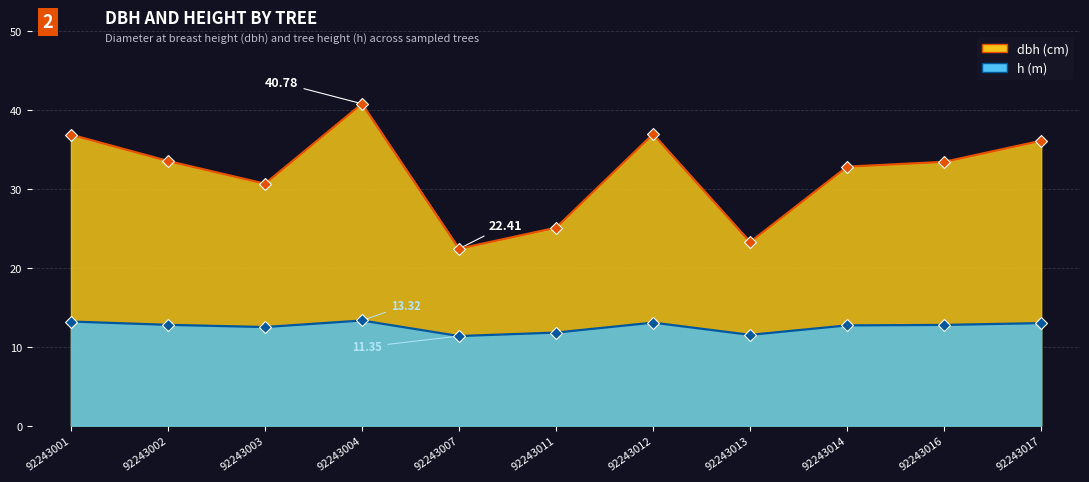

Between 92243002 and 92243004, which series saw the biggest shift?

dbh